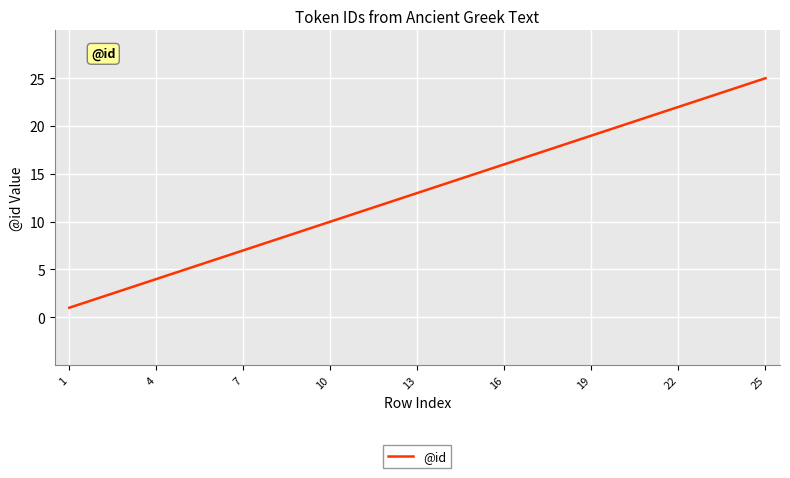

What is the difference between the maximum and minimum values?

24